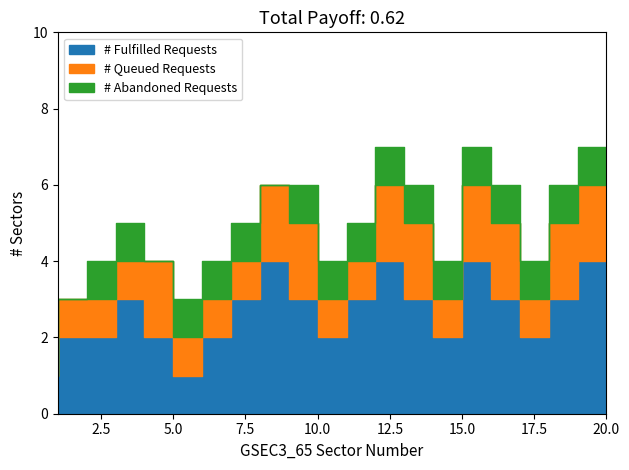

True or false: GSEC3_65_number has more than 2 points higher than both neighbors.

False